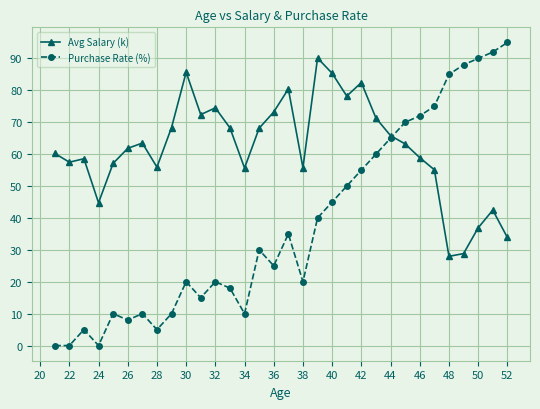

What is the value of the Purchase Rate (%) point at the 30th from the left?

90.0